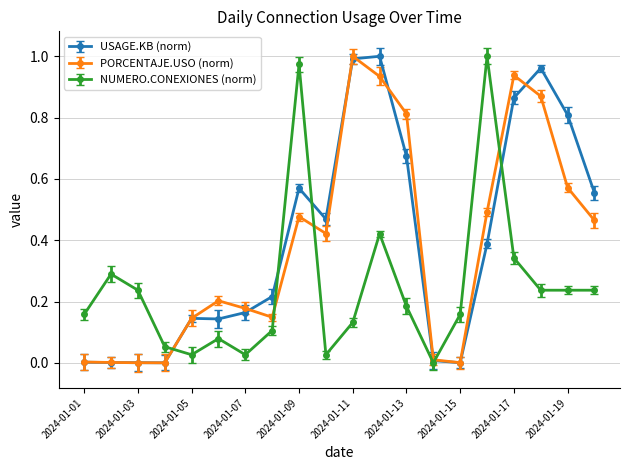

Reading left to right, extract all data points from this chart.

USAGE.KB (normalized): 0.0	0.0	0.0	0.0	0.1	0.1	0.2	0.2	0.6	0.5	1.0	1.0	0.7	0.0	0.0	0.4	0.9	1.0	0.8	0.6
PORCENTAJE.USO: 0.0	0.0	0.0	0.0	0.1	0.2	0.2	0.1	0.5	0.4	1.0	0.9	0.8	0.0	0.0	0.5	0.9	0.9	0.6	0.5
NUMERO.CONEXIONES: 0.2	0.3	0.2	0.1	0.0	0.1	0.0	0.1	1.0	0.0	0.1	0.4	0.2	0.0	0.2	1.0	0.3	0.2	0.2	0.2